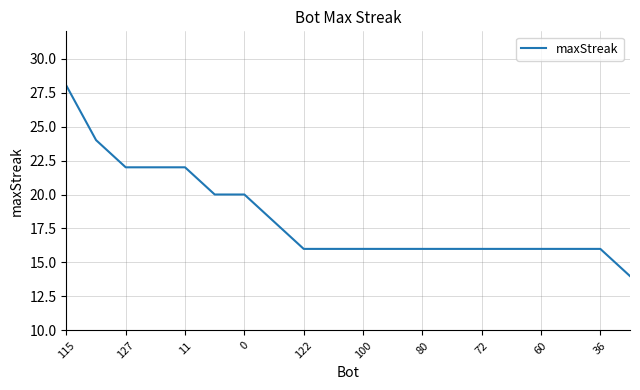

What is the maximum value shown in the chart?

28